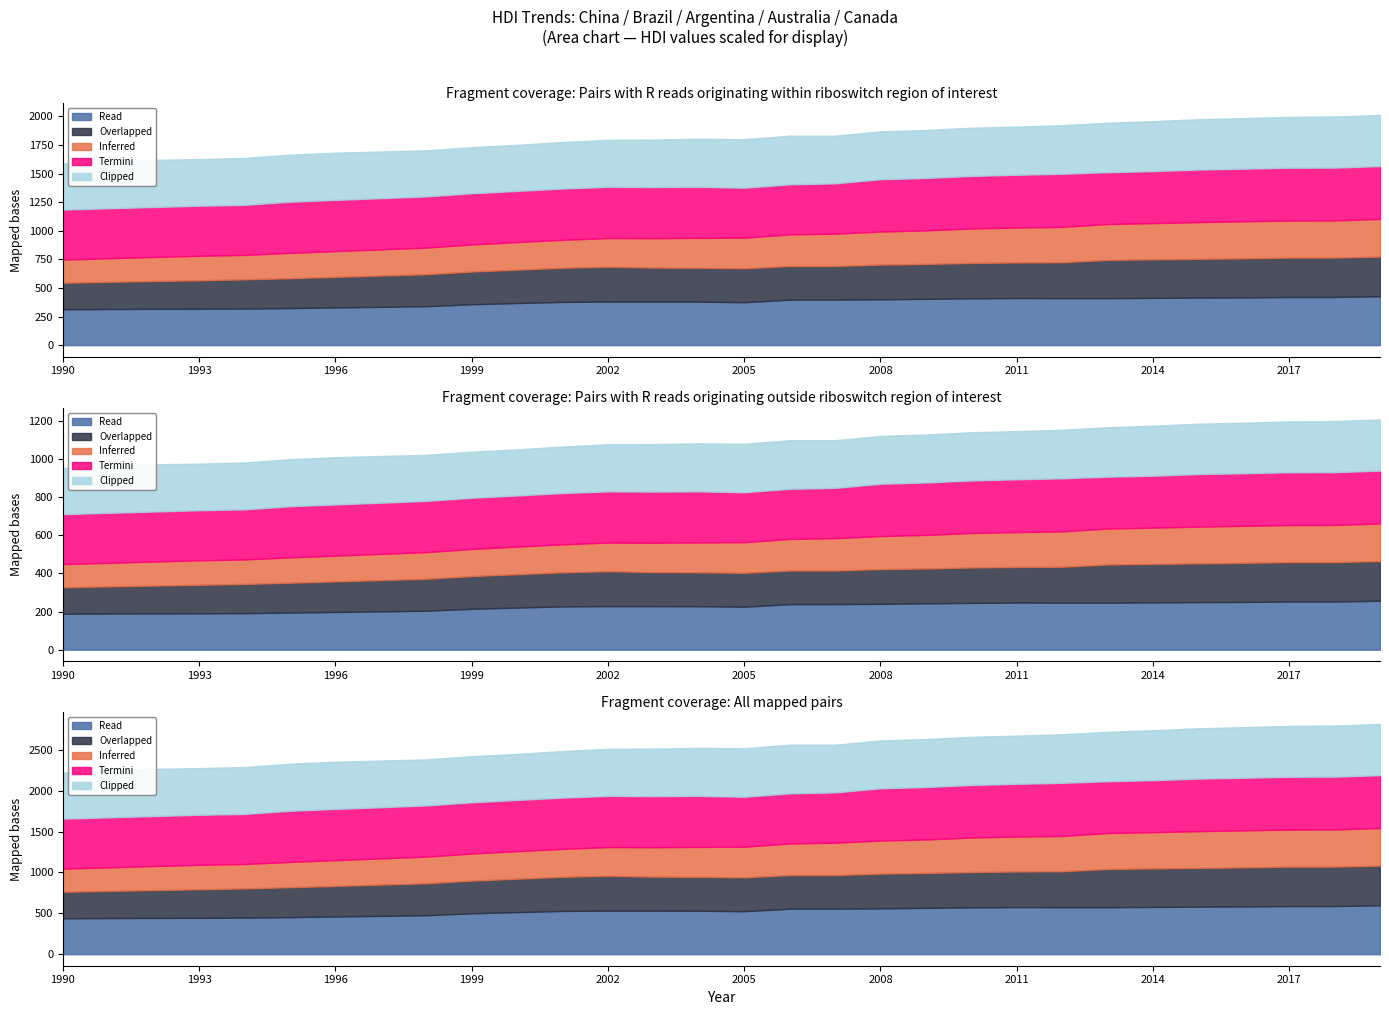

How many interior local peaks does the Termini series have?

2